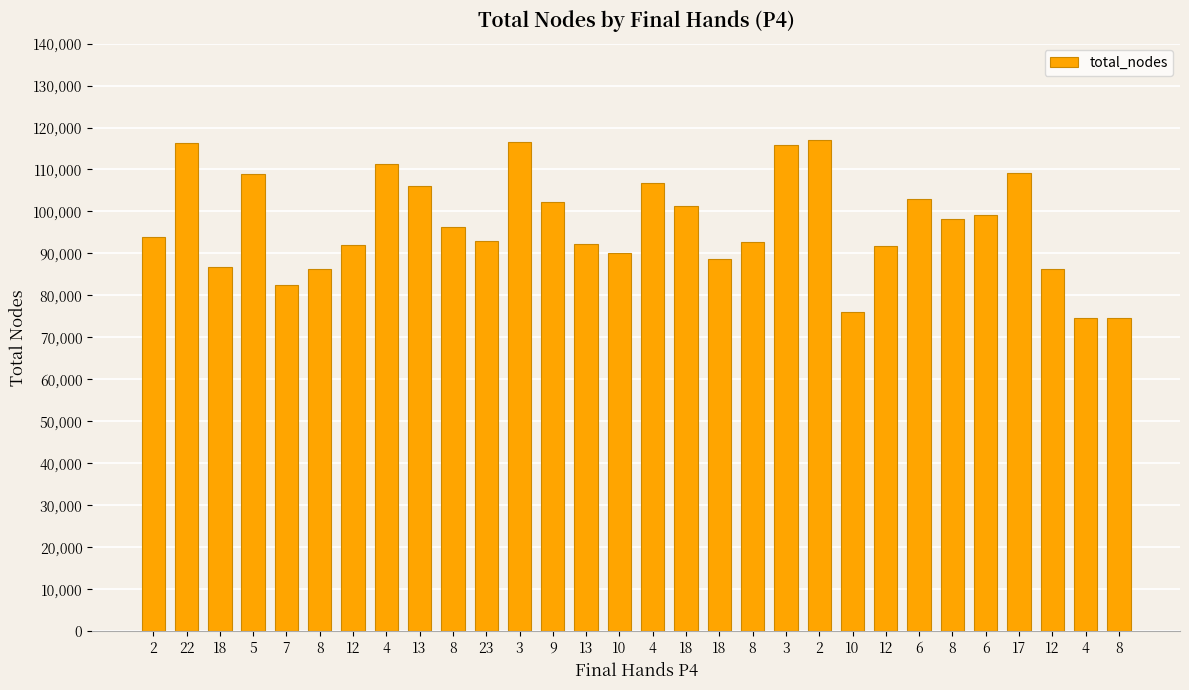

What is the label of the 23rd bar from the right?

4